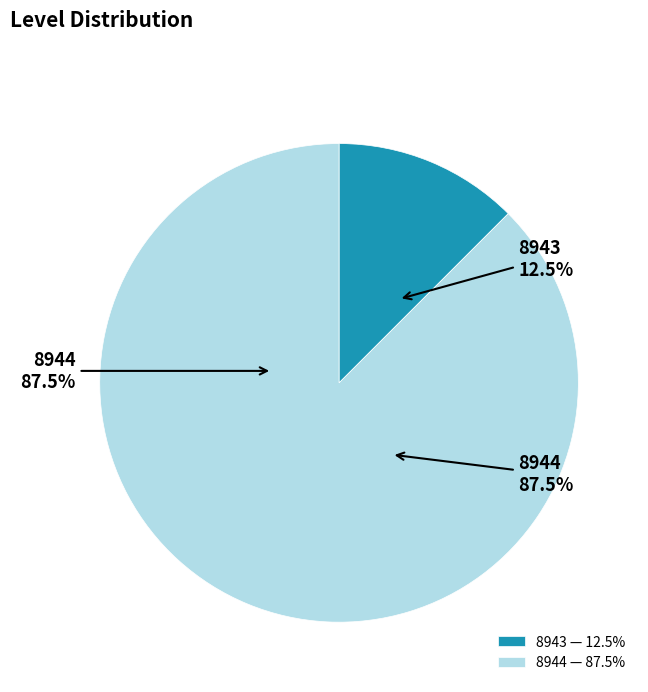

Which category has the smallest portion of the pie?

8943